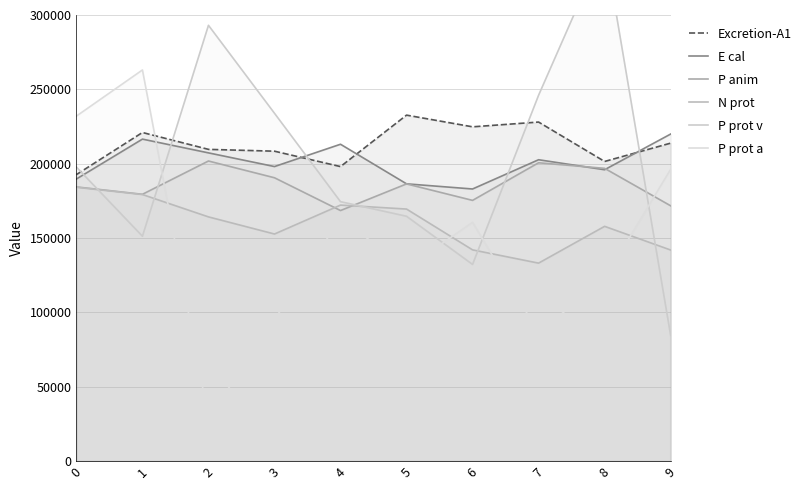

What is the greatest value displayed?

347070.7